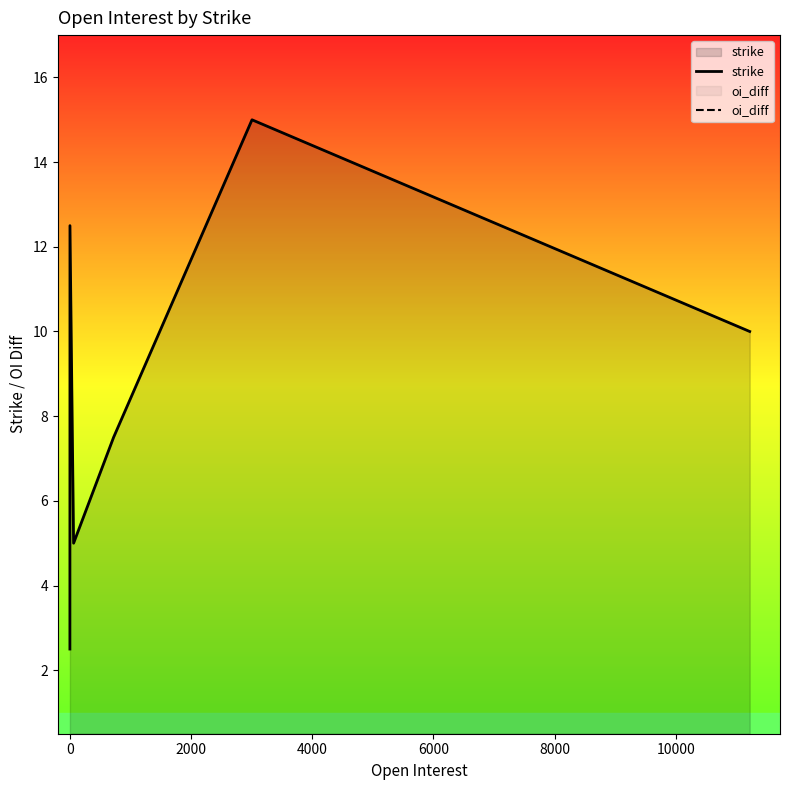

What is the minimum value for strike?

2.5